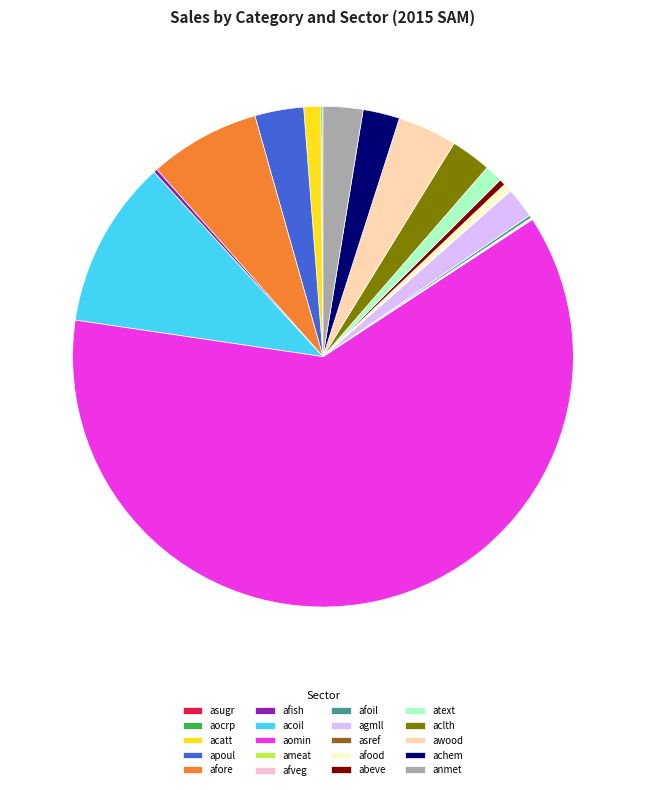

Which category has the biggest portion of the pie?

aomin